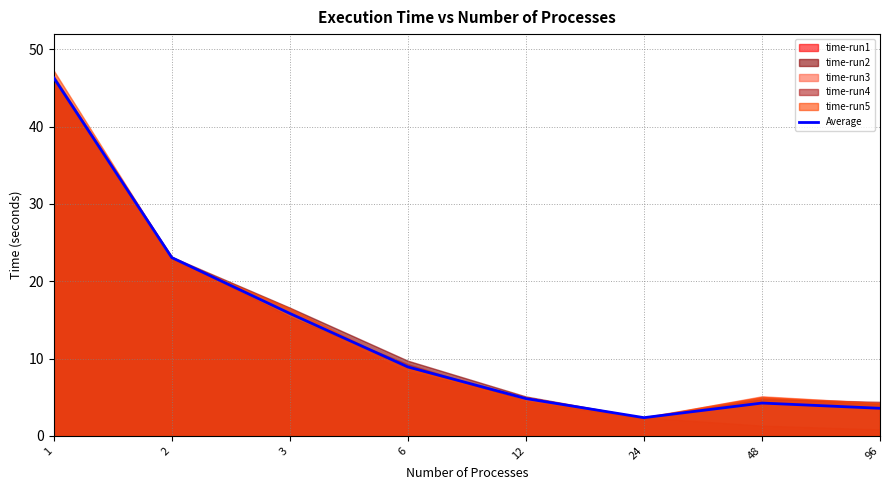

How many lines are shown in the chart?

1